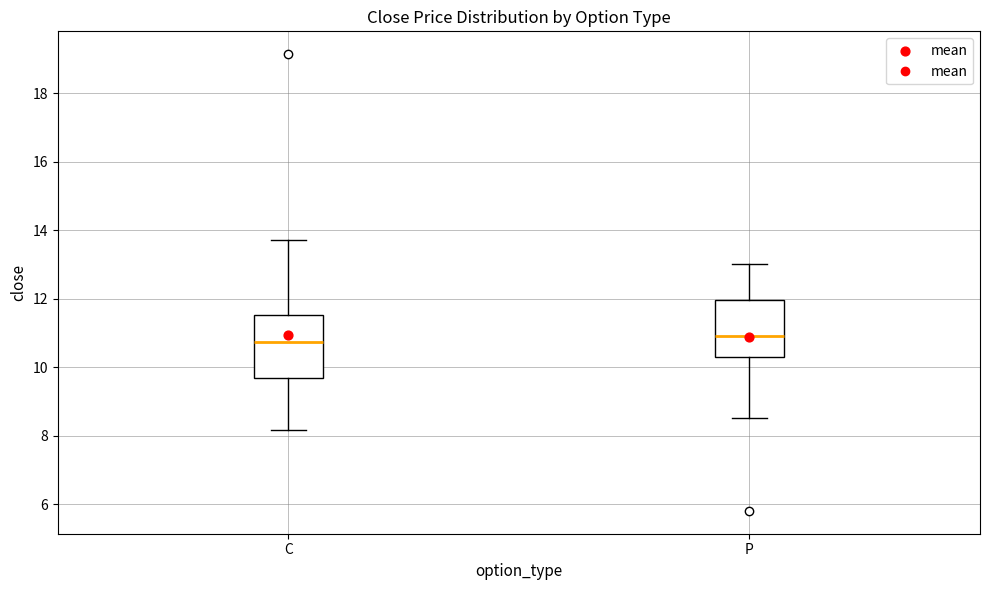

Where is the upper edge of the box for P on the y-axis? The values are not printed on the chart, so give them approximately, as read against the axis.

12.0